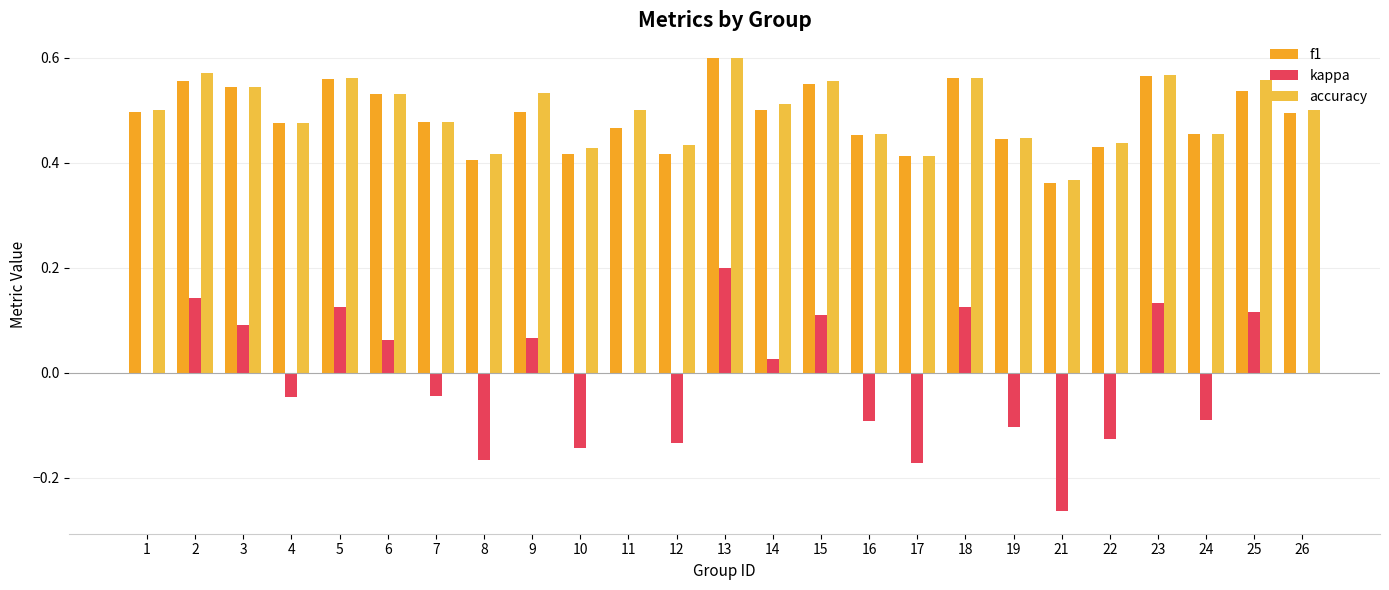

Is the value of kappa at 11 greater than the value of accuracy at 14?

No